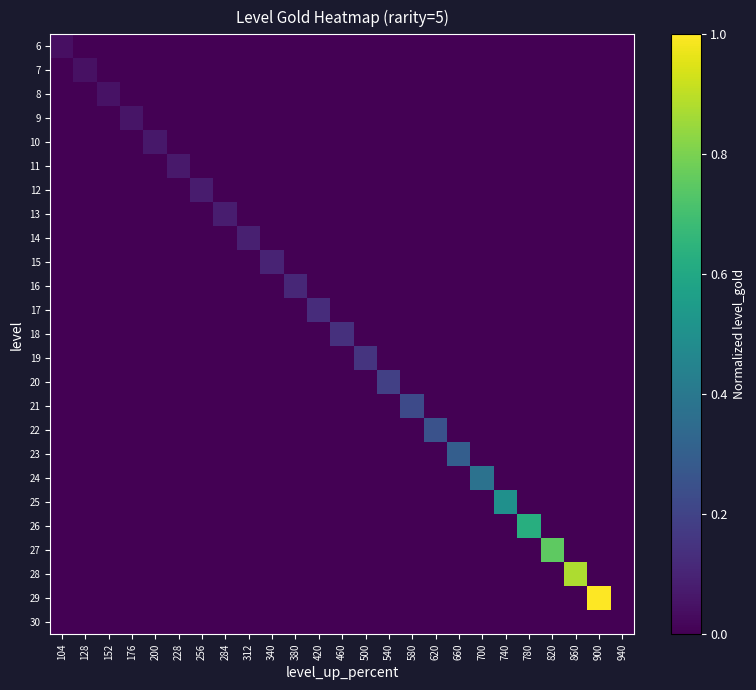

Reading left to right, extract all data points from this chart.

6: 104=0.0	128=0.0	152=0.0	176=0.0	200=0.0	228=0.0	256=0.0	284=0.0	312=0.0	340=0.0	380=0.0	420=0.0	460=0.0	500=0.0	540=0.0	580=0.0	620=0.0	660=0.0	700=0.0	740=0.0	780=0.0	820=0.0	860=0.0	900=0.0	940=0.0
7: 104=0.0	128=0.0	152=0.0	176=0.0	200=0.0	228=0.0	256=0.0	284=0.0	312=0.0	340=0.0	380=0.0	420=0.0	460=0.0	500=0.0	540=0.0	580=0.0	620=0.0	660=0.0	700=0.0	740=0.0	780=0.0	820=0.0	860=0.0	900=0.0	940=0.0
8: 104=0.0	128=0.0	152=0.1	176=0.0	200=0.0	228=0.0	256=0.0	284=0.0	312=0.0	340=0.0	380=0.0	420=0.0	460=0.0	500=0.0	540=0.0	580=0.0	620=0.0	660=0.0	700=0.0	740=0.0	780=0.0	820=0.0	860=0.0	900=0.0	940=0.0
9: 104=0.0	128=0.0	152=0.0	176=0.1	200=0.0	228=0.0	256=0.0	284=0.0	312=0.0	340=0.0	380=0.0	420=0.0	460=0.0	500=0.0	540=0.0	580=0.0	620=0.0	660=0.0	700=0.0	740=0.0	780=0.0	820=0.0	860=0.0	900=0.0	940=0.0
10: 104=0.0	128=0.0	152=0.0	176=0.0	200=0.1	228=0.0	256=0.0	284=0.0	312=0.0	340=0.0	380=0.0	420=0.0	460=0.0	500=0.0	540=0.0	580=0.0	620=0.0	660=0.0	700=0.0	740=0.0	780=0.0	820=0.0	860=0.0	900=0.0	940=0.0
11: 104=0.0	128=0.0	152=0.0	176=0.0	200=0.0	228=0.1	256=0.0	284=0.0	312=0.0	340=0.0	380=0.0	420=0.0	460=0.0	500=0.0	540=0.0	580=0.0	620=0.0	660=0.0	700=0.0	740=0.0	780=0.0	820=0.0	860=0.0	900=0.0	940=0.0
12: 104=0.0	128=0.0	152=0.0	176=0.0	200=0.0	228=0.0	256=0.1	284=0.0	312=0.0	340=0.0	380=0.0	420=0.0	460=0.0	500=0.0	540=0.0	580=0.0	620=0.0	660=0.0	700=0.0	740=0.0	780=0.0	820=0.0	860=0.0	900=0.0	940=0.0
13: 104=0.0	128=0.0	152=0.0	176=0.0	200=0.0	228=0.0	256=0.0	284=0.1	312=0.0	340=0.0	380=0.0	420=0.0	460=0.0	500=0.0	540=0.0	580=0.0	620=0.0	660=0.0	700=0.0	740=0.0	780=0.0	820=0.0	860=0.0	900=0.0	940=0.0
14: 104=0.0	128=0.0	152=0.0	176=0.0	200=0.0	228=0.0	256=0.0	284=0.0	312=0.1	340=0.0	380=0.0	420=0.0	460=0.0	500=0.0	540=0.0	580=0.0	620=0.0	660=0.0	700=0.0	740=0.0	780=0.0	820=0.0	860=0.0	900=0.0	940=0.0
15: 104=0.0	128=0.0	152=0.0	176=0.0	200=0.0	228=0.0	256=0.0	284=0.0	312=0.0	340=0.1	380=0.0	420=0.0	460=0.0	500=0.0	540=0.0	580=0.0	620=0.0	660=0.0	700=0.0	740=0.0	780=0.0	820=0.0	860=0.0	900=0.0	940=0.0
16: 104=0.0	128=0.0	152=0.0	176=0.0	200=0.0	228=0.0	256=0.0	284=0.0	312=0.0	340=0.0	380=0.1	420=0.0	460=0.0	500=0.0	540=0.0	580=0.0	620=0.0	660=0.0	700=0.0	740=0.0	780=0.0	820=0.0	860=0.0	900=0.0	940=0.0
17: 104=0.0	128=0.0	152=0.0	176=0.0	200=0.0	228=0.0	256=0.0	284=0.0	312=0.0	340=0.0	380=0.0	420=0.1	460=0.0	500=0.0	540=0.0	580=0.0	620=0.0	660=0.0	700=0.0	740=0.0	780=0.0	820=0.0	860=0.0	900=0.0	940=0.0
18: 104=0.0	128=0.0	152=0.0	176=0.0	200=0.0	228=0.0	256=0.0	284=0.0	312=0.0	340=0.0	380=0.0	420=0.0	460=0.1	500=0.0	540=0.0	580=0.0	620=0.0	660=0.0	700=0.0	740=0.0	780=0.0	820=0.0	860=0.0	900=0.0	940=0.0
19: 104=0.0	128=0.0	152=0.0	176=0.0	200=0.0	228=0.0	256=0.0	284=0.0	312=0.0	340=0.0	380=0.0	420=0.0	460=0.0	500=0.1	540=0.0	580=0.0	620=0.0	660=0.0	700=0.0	740=0.0	780=0.0	820=0.0	860=0.0	900=0.0	940=0.0
20: 104=0.0	128=0.0	152=0.0	176=0.0	200=0.0	228=0.0	256=0.0	284=0.0	312=0.0	340=0.0	380=0.0	420=0.0	460=0.0	500=0.0	540=0.2	580=0.0	620=0.0	660=0.0	700=0.0	740=0.0	780=0.0	820=0.0	860=0.0	900=0.0	940=0.0
21: 104=0.0	128=0.0	152=0.0	176=0.0	200=0.0	228=0.0	256=0.0	284=0.0	312=0.0	340=0.0	380=0.0	420=0.0	460=0.0	500=0.0	540=0.0	580=0.2	620=0.0	660=0.0	700=0.0	740=0.0	780=0.0	820=0.0	860=0.0	900=0.0	940=0.0
22: 104=0.0	128=0.0	152=0.0	176=0.0	200=0.0	228=0.0	256=0.0	284=0.0	312=0.0	340=0.0	380=0.0	420=0.0	460=0.0	500=0.0	540=0.0	580=0.0	620=0.2	660=0.0	700=0.0	740=0.0	780=0.0	820=0.0	860=0.0	900=0.0	940=0.0
23: 104=0.0	128=0.0	152=0.0	176=0.0	200=0.0	228=0.0	256=0.0	284=0.0	312=0.0	340=0.0	380=0.0	420=0.0	460=0.0	500=0.0	540=0.0	580=0.0	620=0.0	660=0.3	700=0.0	740=0.0	780=0.0	820=0.0	860=0.0	900=0.0	940=0.0
24: 104=0.0	128=0.0	152=0.0	176=0.0	200=0.0	228=0.0	256=0.0	284=0.0	312=0.0	340=0.0	380=0.0	420=0.0	460=0.0	500=0.0	540=0.0	580=0.0	620=0.0	660=0.0	700=0.4	740=0.0	780=0.0	820=0.0	860=0.0	900=0.0	940=0.0
25: 104=0.0	128=0.0	152=0.0	176=0.0	200=0.0	228=0.0	256=0.0	284=0.0	312=0.0	340=0.0	380=0.0	420=0.0	460=0.0	500=0.0	540=0.0	580=0.0	620=0.0	660=0.0	700=0.0	740=0.5	780=0.0	820=0.0	860=0.0	900=0.0	940=0.0
26: 104=0.0	128=0.0	152=0.0	176=0.0	200=0.0	228=0.0	256=0.0	284=0.0	312=0.0	340=0.0	380=0.0	420=0.0	460=0.0	500=0.0	540=0.0	580=0.0	620=0.0	660=0.0	700=0.0	740=0.0	780=0.6	820=0.0	860=0.0	900=0.0	940=0.0
27: 104=0.0	128=0.0	152=0.0	176=0.0	200=0.0	228=0.0	256=0.0	284=0.0	312=0.0	340=0.0	380=0.0	420=0.0	460=0.0	500=0.0	540=0.0	580=0.0	620=0.0	660=0.0	700=0.0	740=0.0	780=0.0	820=0.8	860=0.0	900=0.0	940=0.0
28: 104=0.0	128=0.0	152=0.0	176=0.0	200=0.0	228=0.0	256=0.0	284=0.0	312=0.0	340=0.0	380=0.0	420=0.0	460=0.0	500=0.0	540=0.0	580=0.0	620=0.0	660=0.0	700=0.0	740=0.0	780=0.0	820=0.0	860=0.9	900=0.0	940=0.0
29: 104=0.0	128=0.0	152=0.0	176=0.0	200=0.0	228=0.0	256=0.0	284=0.0	312=0.0	340=0.0	380=0.0	420=0.0	460=0.0	500=0.0	540=0.0	580=0.0	620=0.0	660=0.0	700=0.0	740=0.0	780=0.0	820=0.0	860=0.0	900=1.0	940=0.0
30: 104=0.0	128=0.0	152=0.0	176=0.0	200=0.0	228=0.0	256=0.0	284=0.0	312=0.0	340=0.0	380=0.0	420=0.0	460=0.0	500=0.0	540=0.0	580=0.0	620=0.0	660=0.0	700=0.0	740=0.0	780=0.0	820=0.0	860=0.0	900=0.0	940=0.0